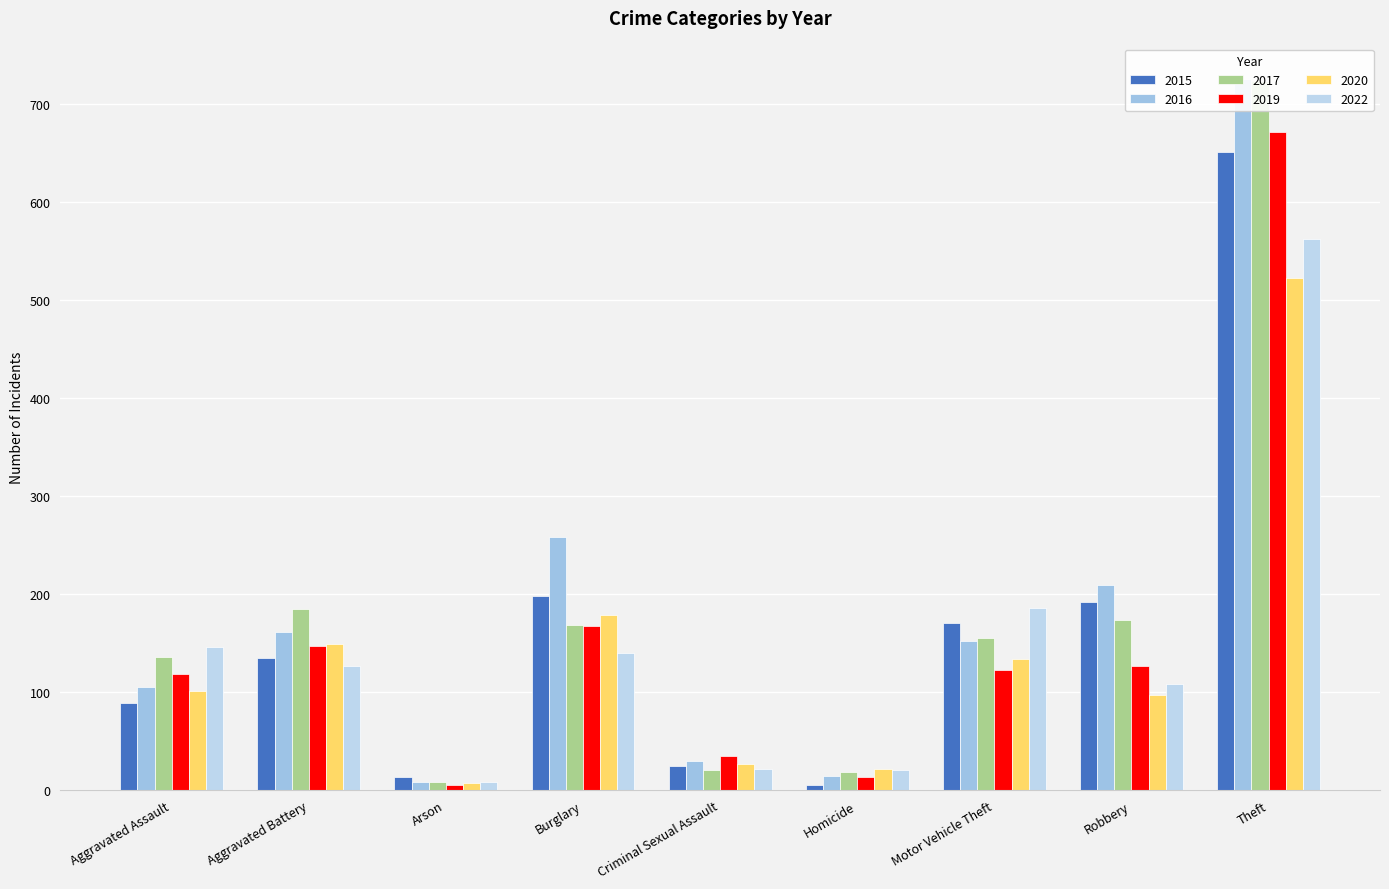

How many series are shown in this chart?

6